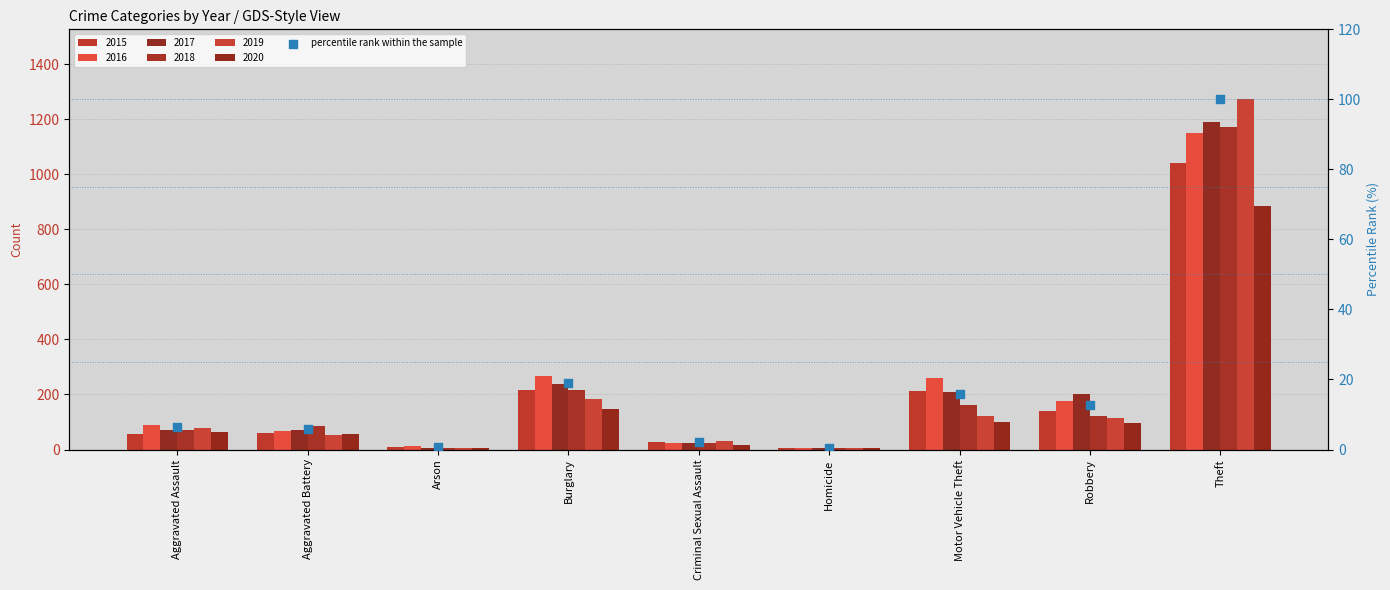

What is the ratio of the value at Burglary to the value at Criminal Sexual Assault?

8.7